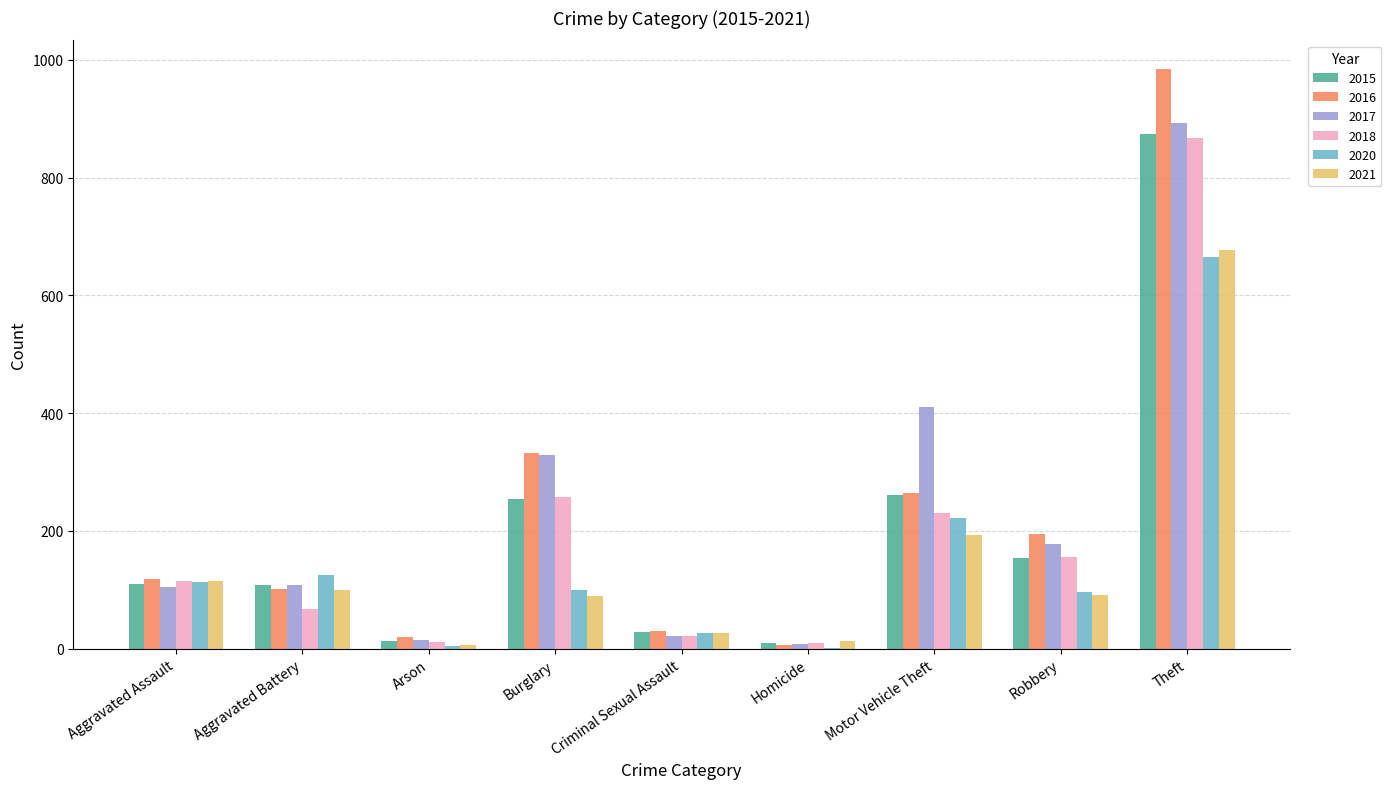

What is the sum of all 2018 values?

1736